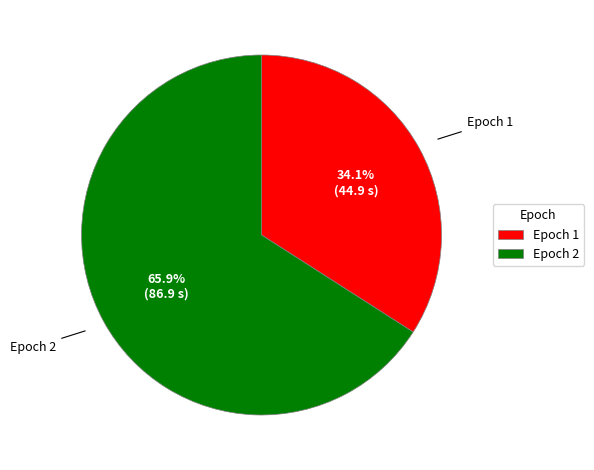

Which category has the smallest portion of the pie?

Epoch 1